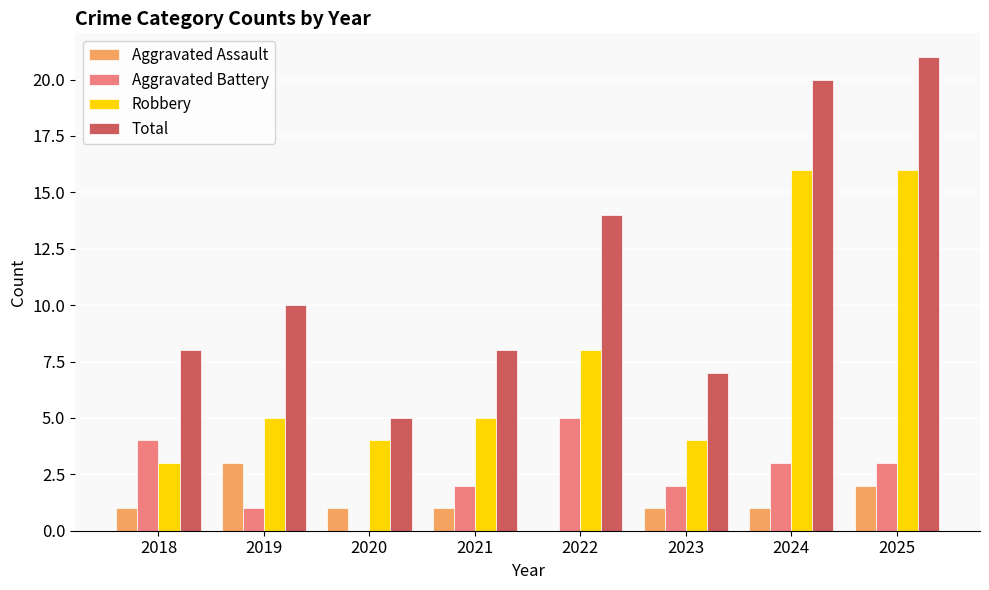

What is the difference between the Aggravated Assault values at 2019 and 2023?

2